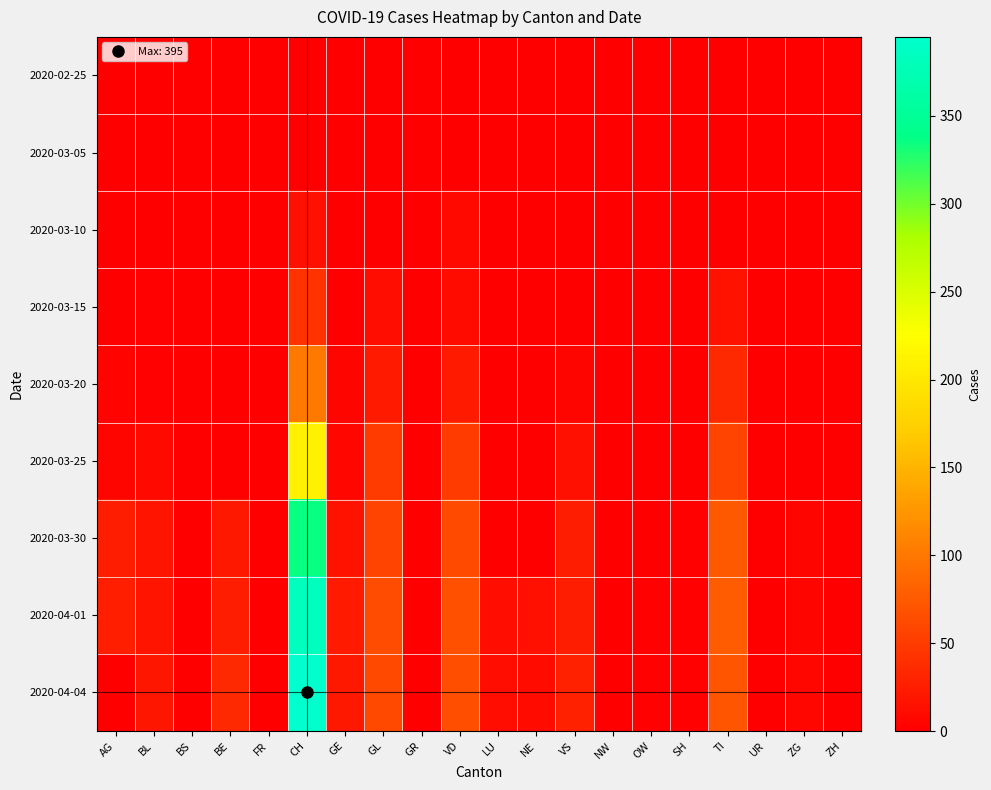

Reading left to right, extract all data points from this chart.

2020-02-25: AG=0	BL=0	BS=0	BE=0	FR=0	CH=0	GE=0	GL=0	GR=0	VD=0	LU=0	NE=0	VS=0	NW=0	OW=0	SH=0	TI=0	UR=0	ZG=0	ZH=0
2020-03-05: AG=0	BL=0	BS=0	BE=0	FR=0	CH=0	GE=0	GL=0	GR=0	VD=1	LU=0	NE=0	VS=1	NW=0	OW=0	SH=0	TI=0	UR=0	ZG=0	ZH=0
2020-03-10: AG=0	BL=1	BS=0	BE=0	FR=0	CH=14	GE=0	GL=0	GR=0	VD=8	LU=0	NE=0	VS=1	NW=0	OW=0	SH=0	TI=0	UR=0	ZG=0	ZH=0
2020-03-15: AG=0	BL=2	BS=0	BE=0	FR=0	CH=43	GE=0	GL=12	GR=0	VD=10	LU=0	NE=0	VS=1	NW=0	OW=0	SH=0	TI=16	UR=0	ZG=0	ZH=0
2020-03-20: AG=4	BL=2	BS=0	BE=0	FR=0	CH=101	GE=6	GL=22	GR=0	VD=23	LU=0	NE=0	VS=6	NW=0	OW=0	SH=0	TI=35	UR=0	ZG=0	ZH=0
2020-03-25: AG=5	BL=8	BS=0	BE=0	FR=0	CH=210	GE=7	GL=50	GR=0	VD=50	LU=0	NE=0	VS=15	NW=0	OW=1	SH=0	TI=57	UR=0	ZG=1	ZH=0
2020-03-30: AG=25	BL=17	BS=0	BE=21	FR=0	CH=335	GE=16	GL=57	GR=0	VD=62	LU=0	NE=0	VS=25	NW=0	OW=0	SH=3	TI=75	UR=0	ZG=5	ZH=0
2020-04-01: AG=27	BL=17	BS=0	BE=26	FR=0	CH=383	GE=23	GL=64	GR=0	VD=67	LU=12	NE=14	VS=26	NW=0	OW=2	SH=3	TI=76	UR=0	ZG=5	ZH=0
2020-04-04: AG=0	BL=19	BS=0	BE=35	FR=0	CH=395	GE=21	GL=61	GR=0	VD=66	LU=12	NE=10	VS=28	NW=0	OW=2	SH=3	TI=72	UR=0	ZG=7	ZH=0